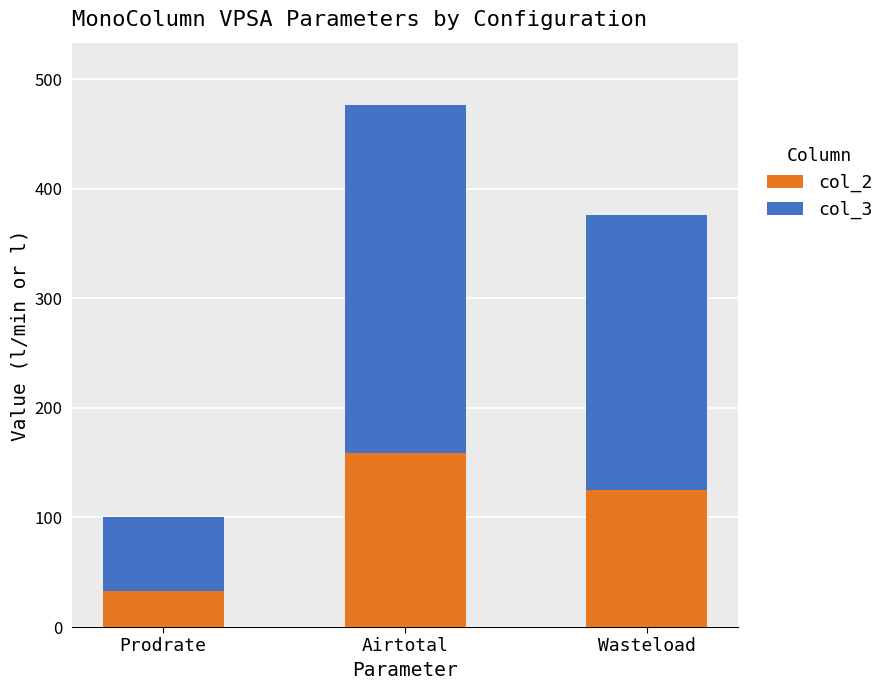

What is the maximum value for col_2?

158.7